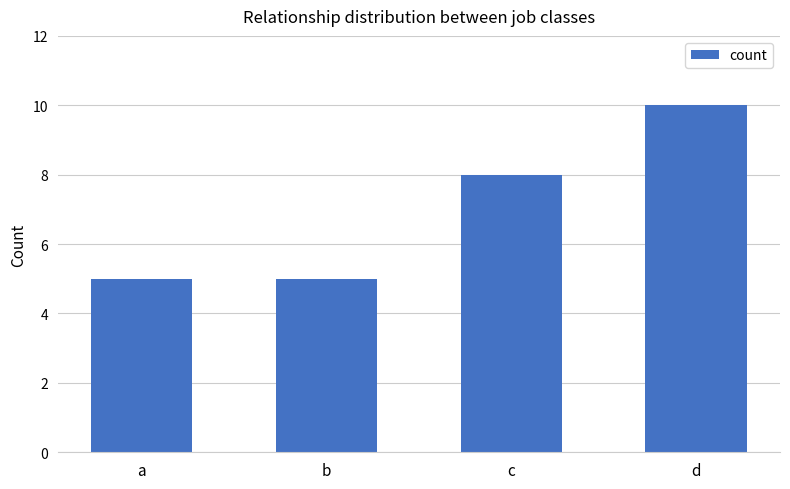

What is the greatest value displayed?

10